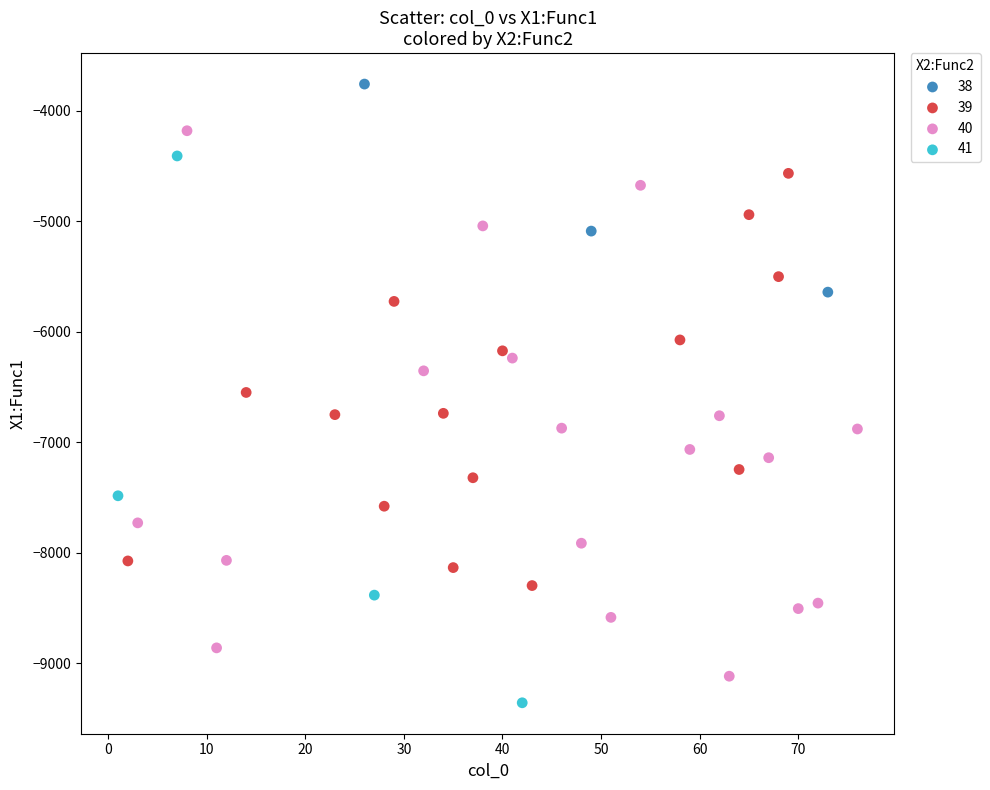

Which series contains the highest Y value?

38